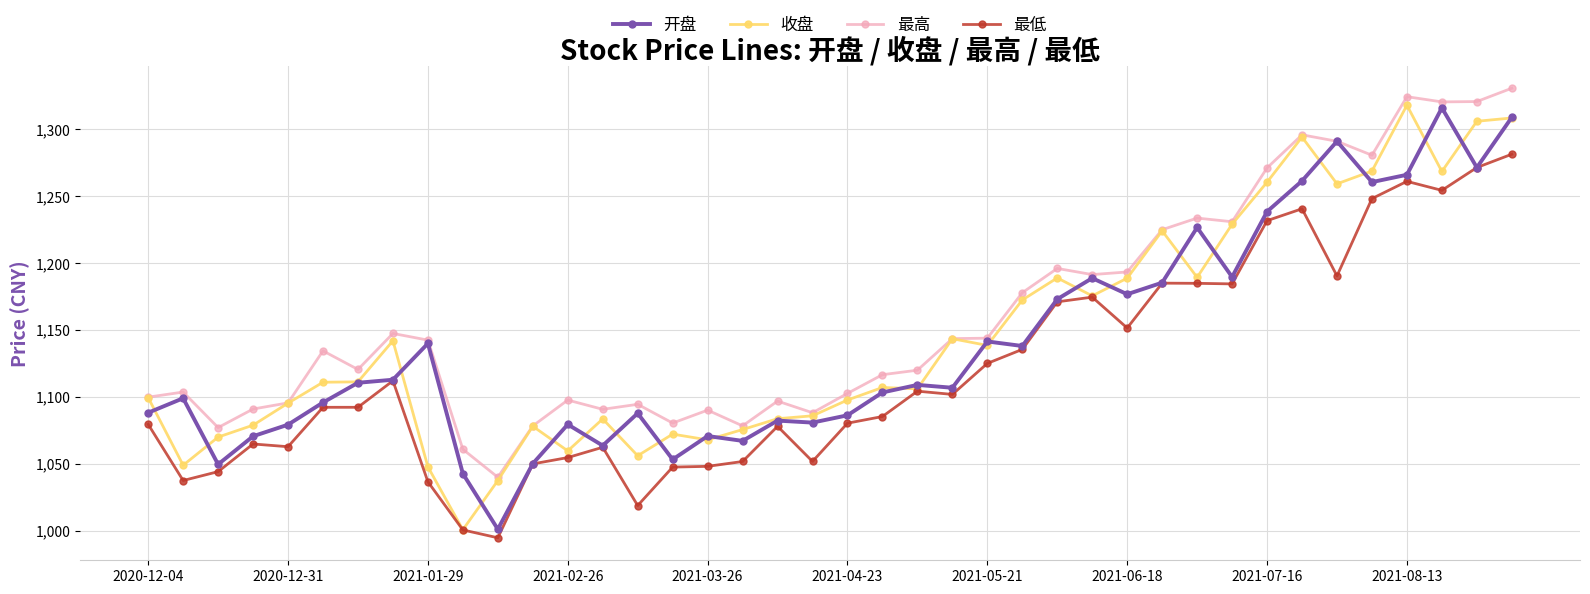

Which series has the largest total across all categories?

最高